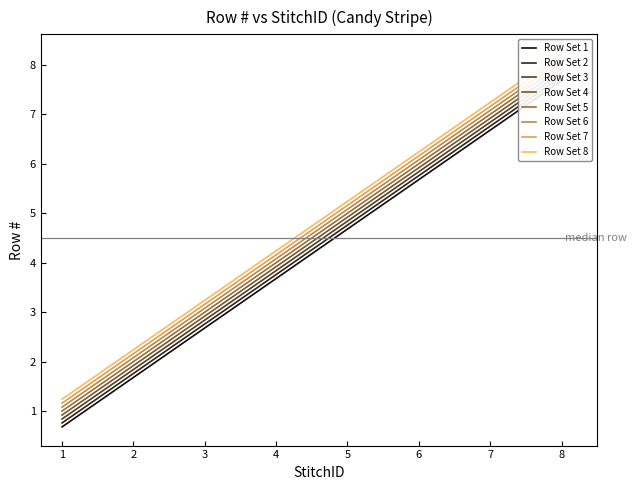

The value at 5 is 6.5. True or false?

False